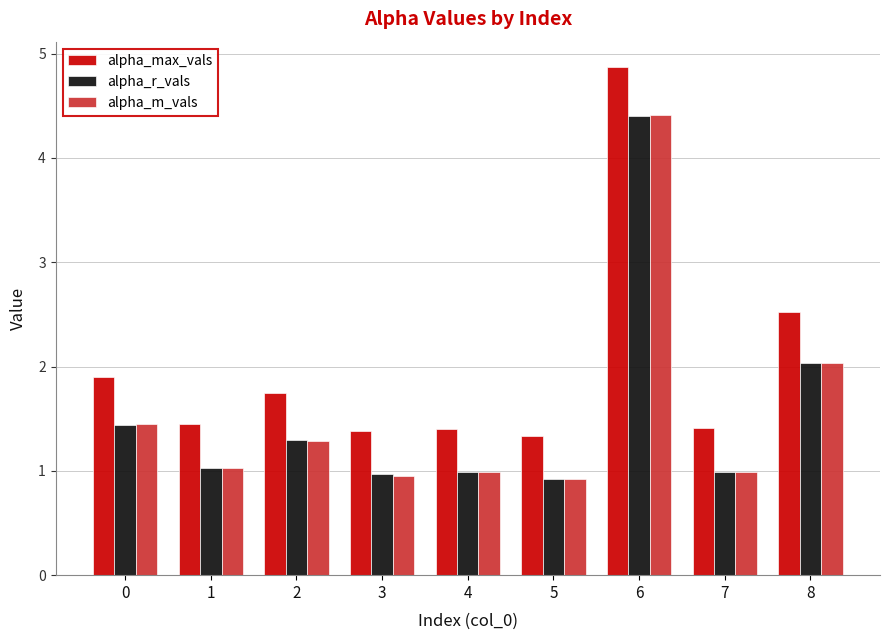

What is the difference between the maximum and minimum values in the alpha_r_vals series?

3.5